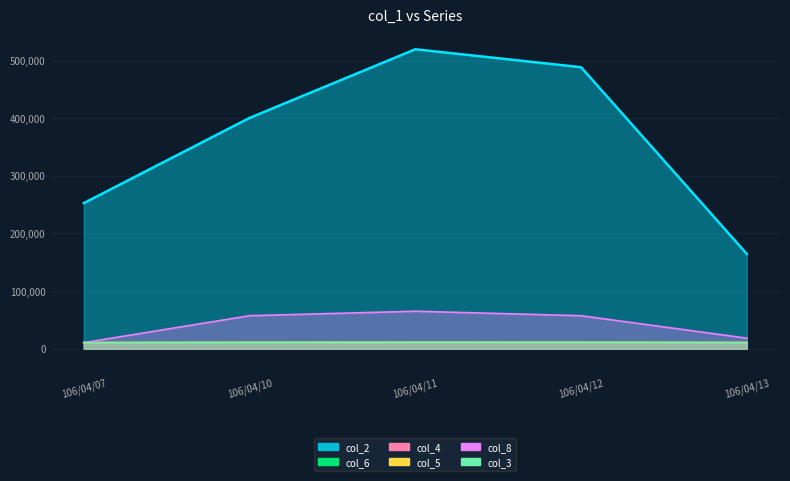

Which series changed the most between 106/04/07 and 106/04/11?

col_2